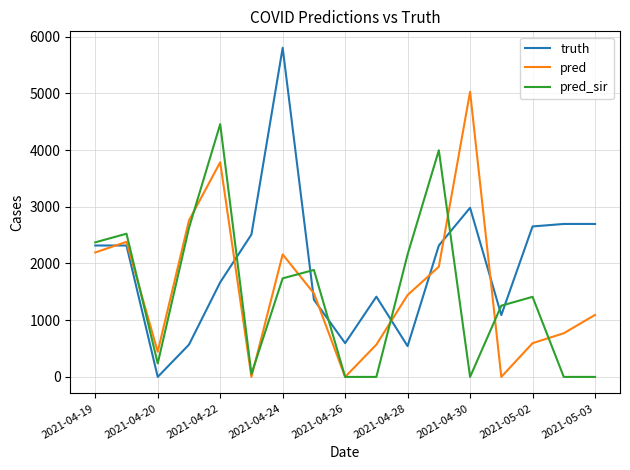

Which series has the largest total across all categories?

truth